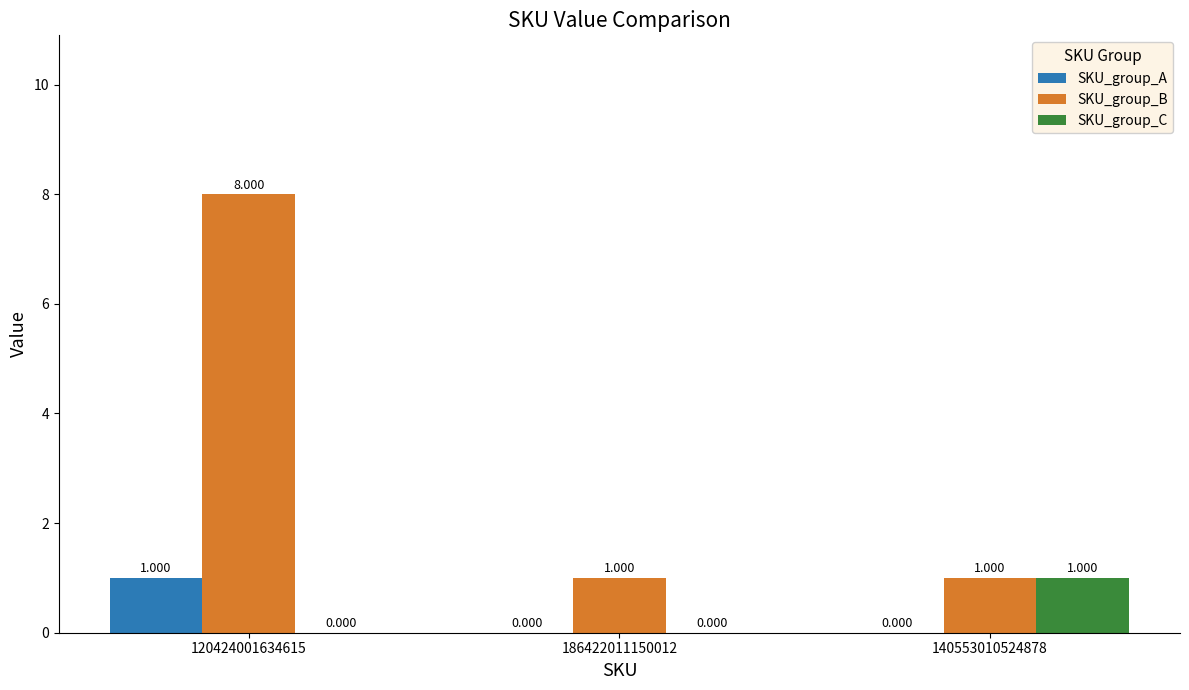

Are the bars horizontal?

No